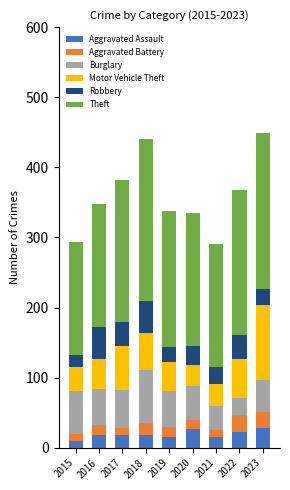

What is the maximum value for Aggravated Assault?

28